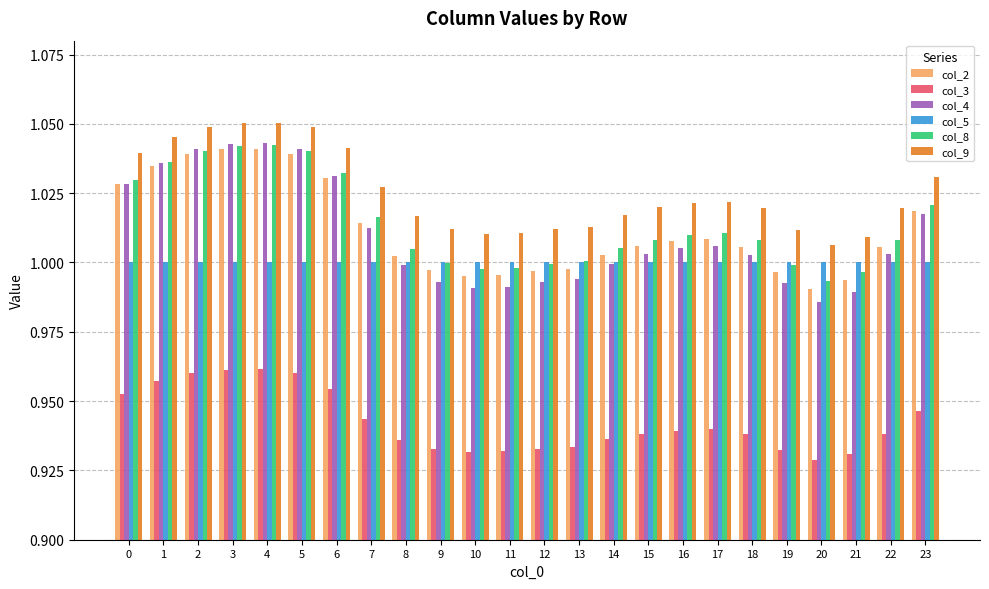

Count the number of categories in the chart.

24